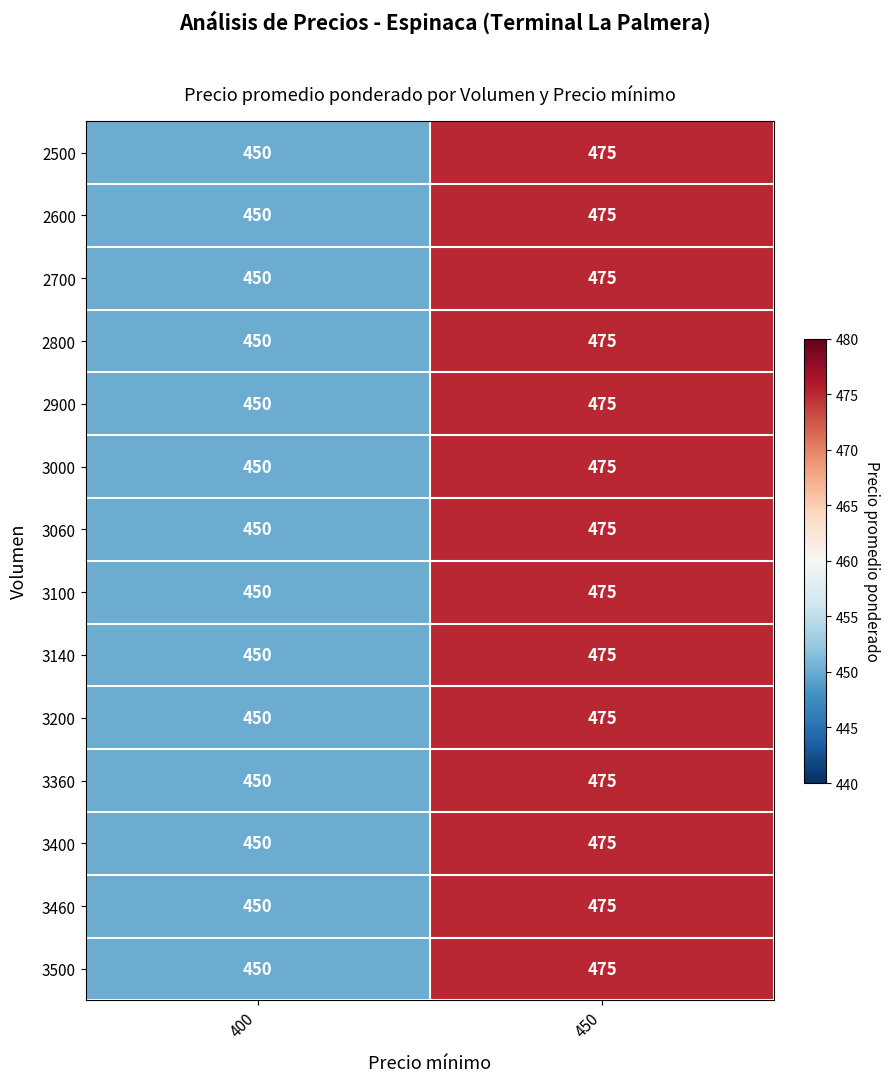

What is the difference between the maximum and minimum values in the 2500 series?

25